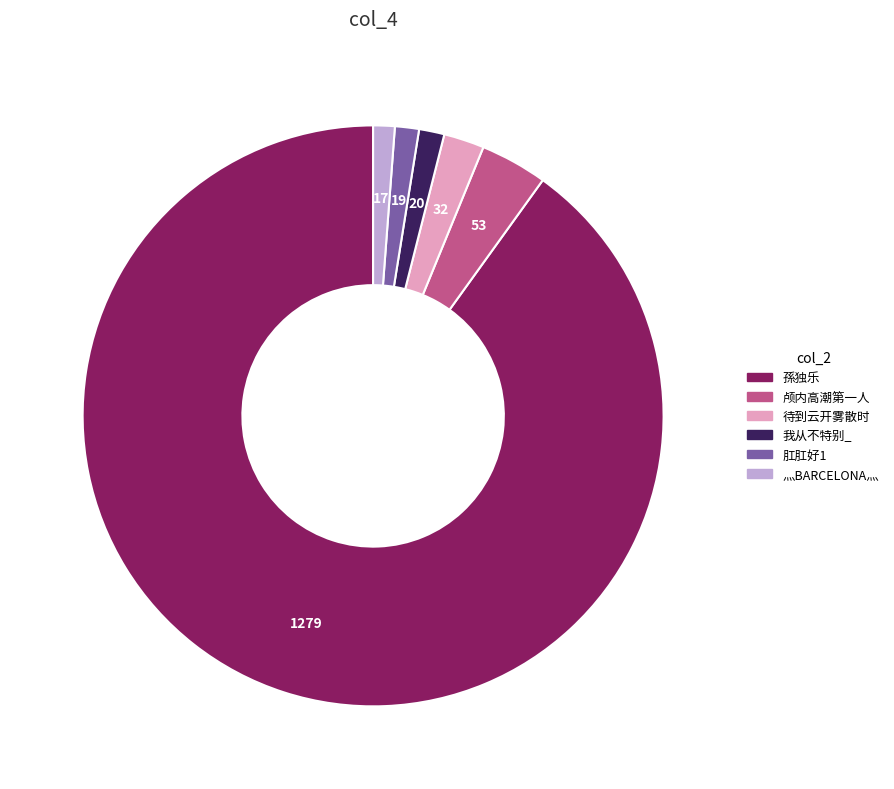

Approximately how many times larger is the value at 颅内高潮第一人 compared to 肛肛好1?

2.8